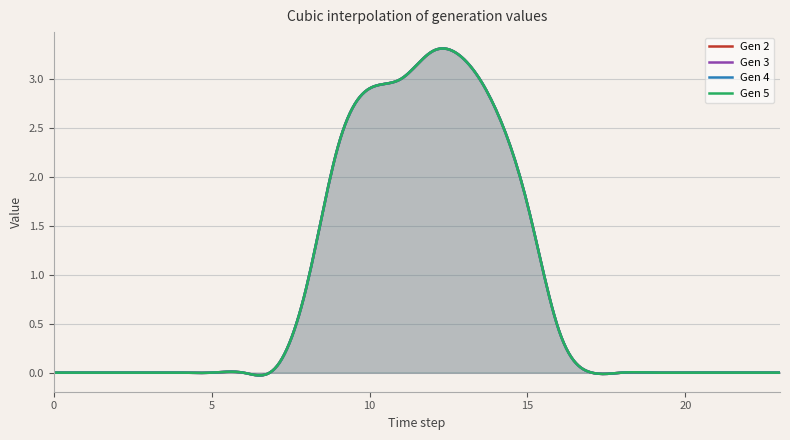

Reading left to right, extract all data points from this chart.

Gen 2: 0.0	0.0	0.0	0.0	0.0	0.0	0.0	0.0	0.9	2.3	2.9	3.0	3.3	3.2	2.7	1.7	0.4	0.0	0.0	0.0	0.0	0.0	0.0	0.0
Gen 3: 0.0	0.0	0.0	0.0	0.0	0.0	0.0	0.0	0.9	2.3	2.9	3.0	3.3	3.2	2.7	1.7	0.4	0.0	0.0	0.0	0.0	0.0	0.0	0.0
Gen 4: 0.0	0.0	0.0	0.0	0.0	0.0	0.0	0.0	0.9	2.3	2.9	3.0	3.3	3.2	2.7	1.7	0.4	0.0	0.0	0.0	0.0	0.0	0.0	0.0
Gen 5: 0.0	0.0	0.0	0.0	0.0	0.0	0.0	0.0	0.9	2.3	2.9	3.0	3.3	3.2	2.7	1.7	0.4	0.0	0.0	0.0	0.0	0.0	0.0	0.0